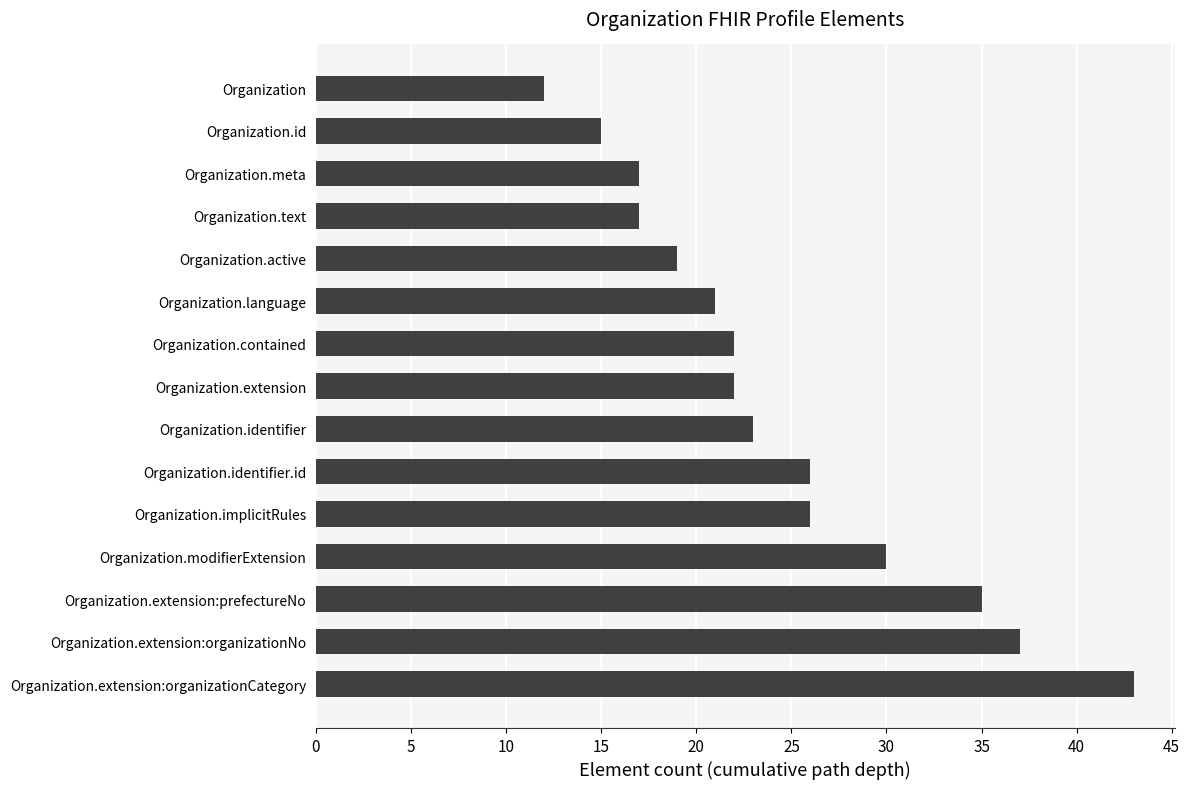

Which label corresponds to the smallest value in the chart?

Organization